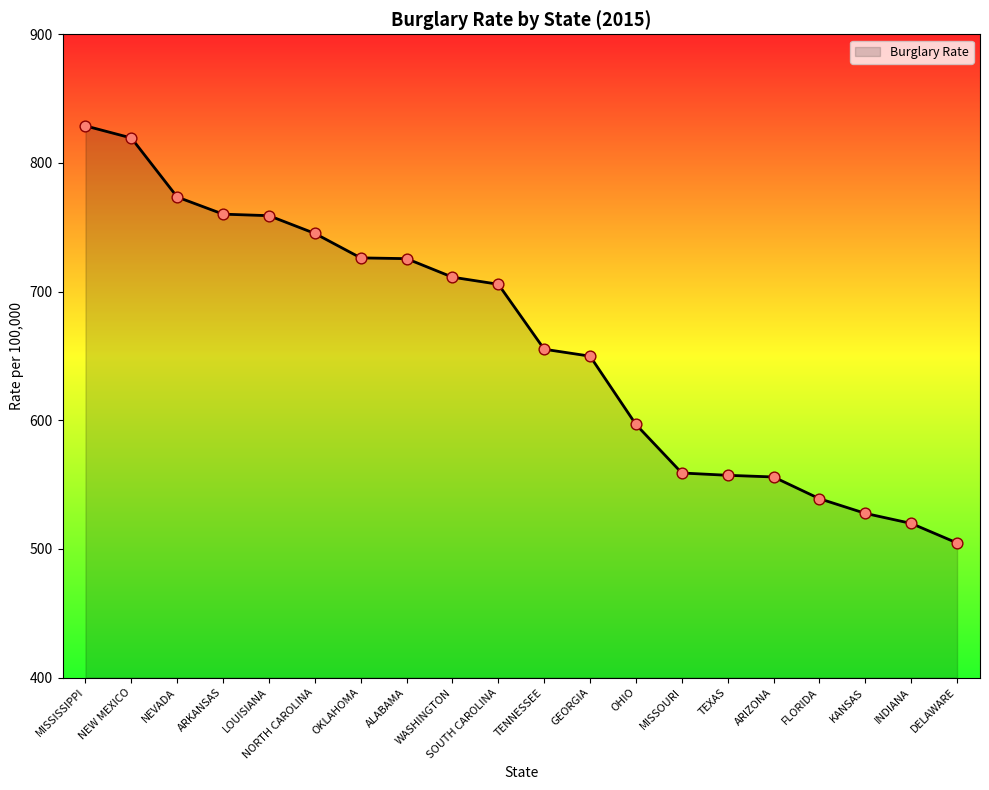

Between NORTH CAROLINA and GEORGIA, which is larger?

NORTH CAROLINA